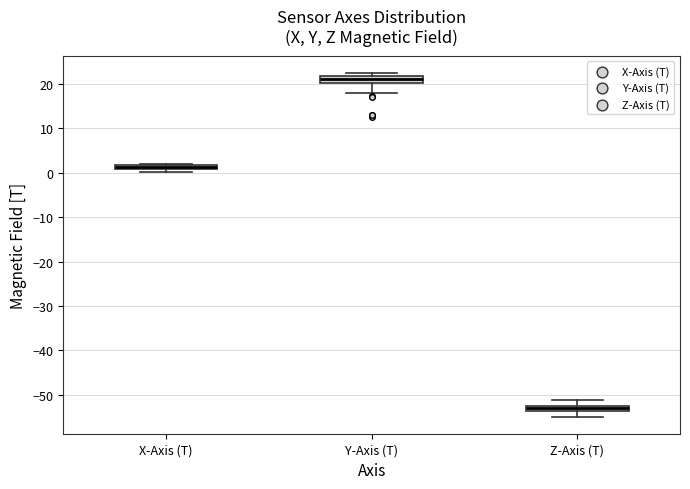

Which box has the highest median line?

Y-Axis (T)